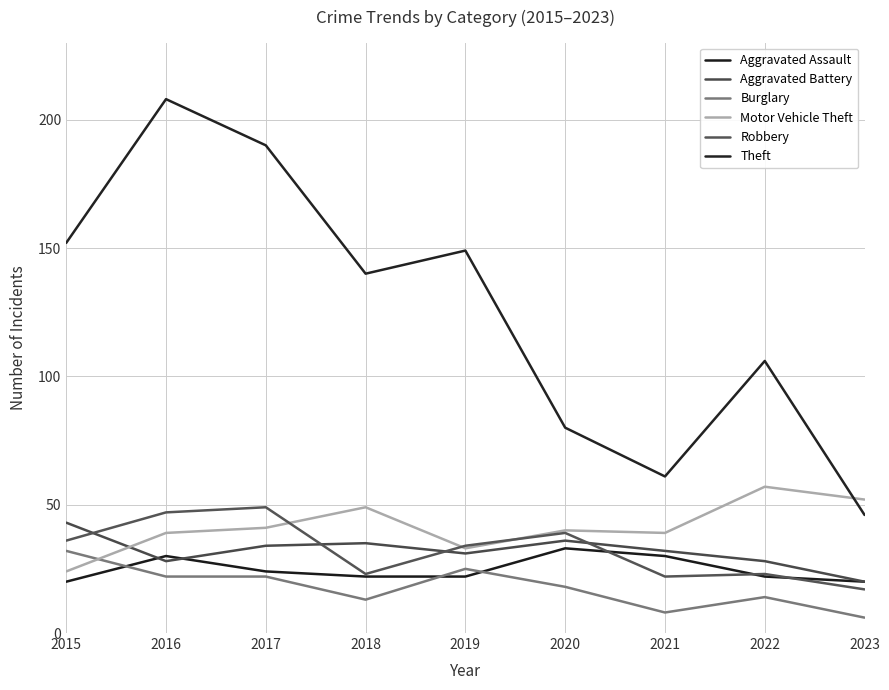

What is the value of the Theft point at the 6th from the left?

80